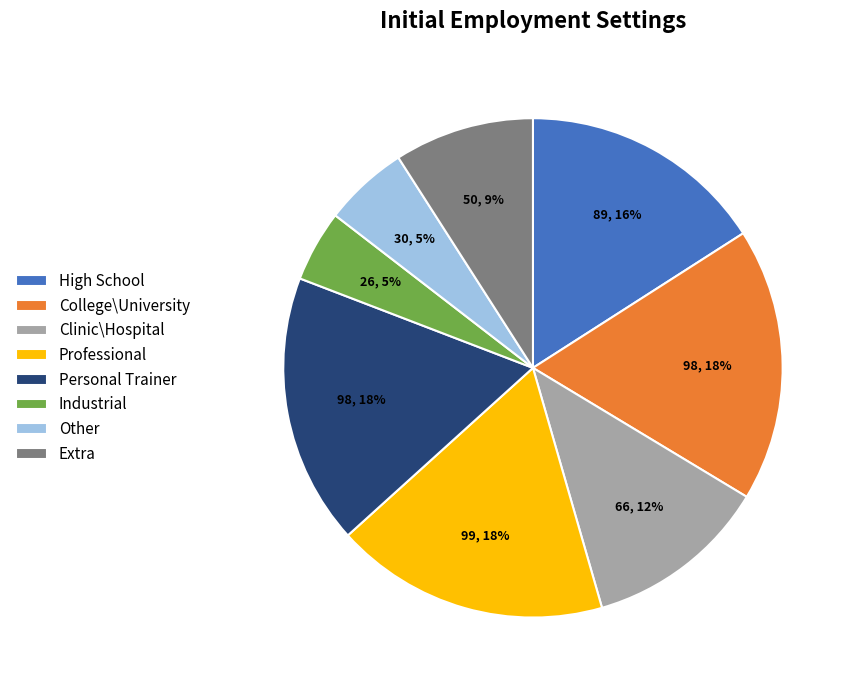

Combined, do Industrial and Other account for over 50%?

No